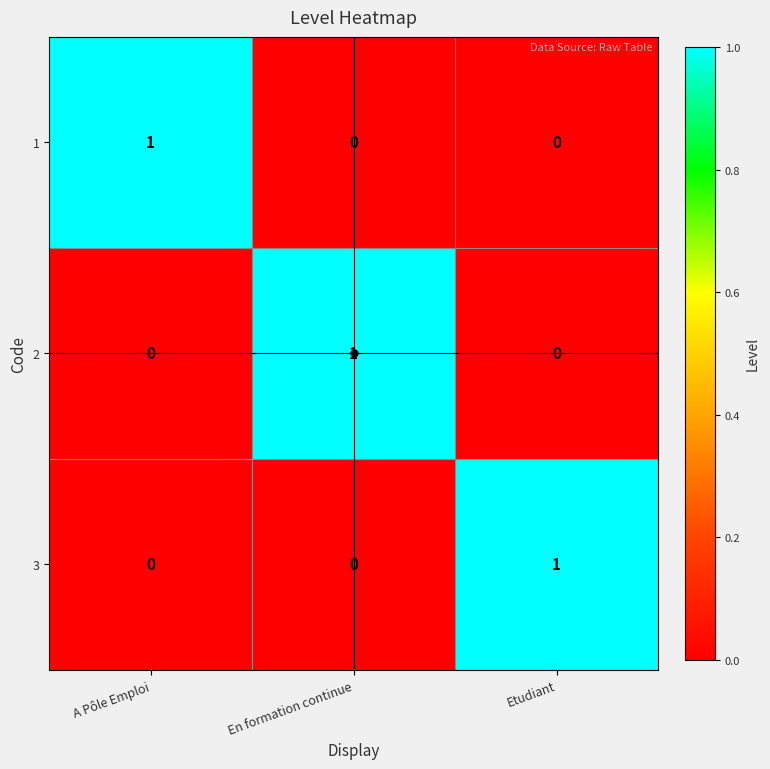

The 2 series shows 1 at En formation continue. True or false?

True